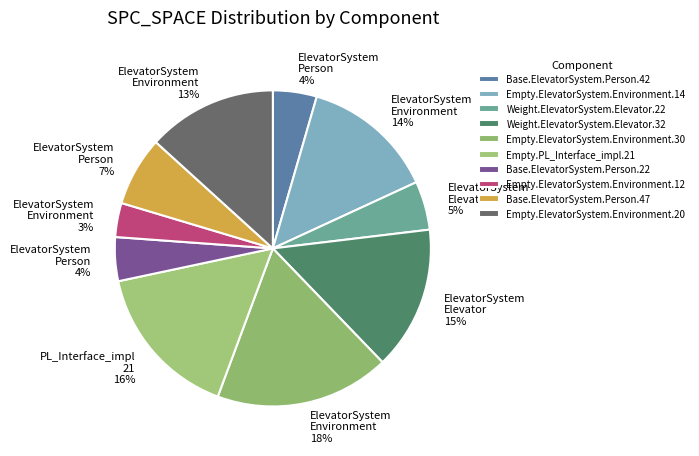

Count the number of slices in the pie.

10